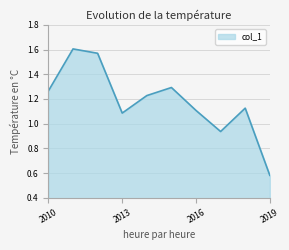

What is the difference between the maximum and minimum values?

1.0